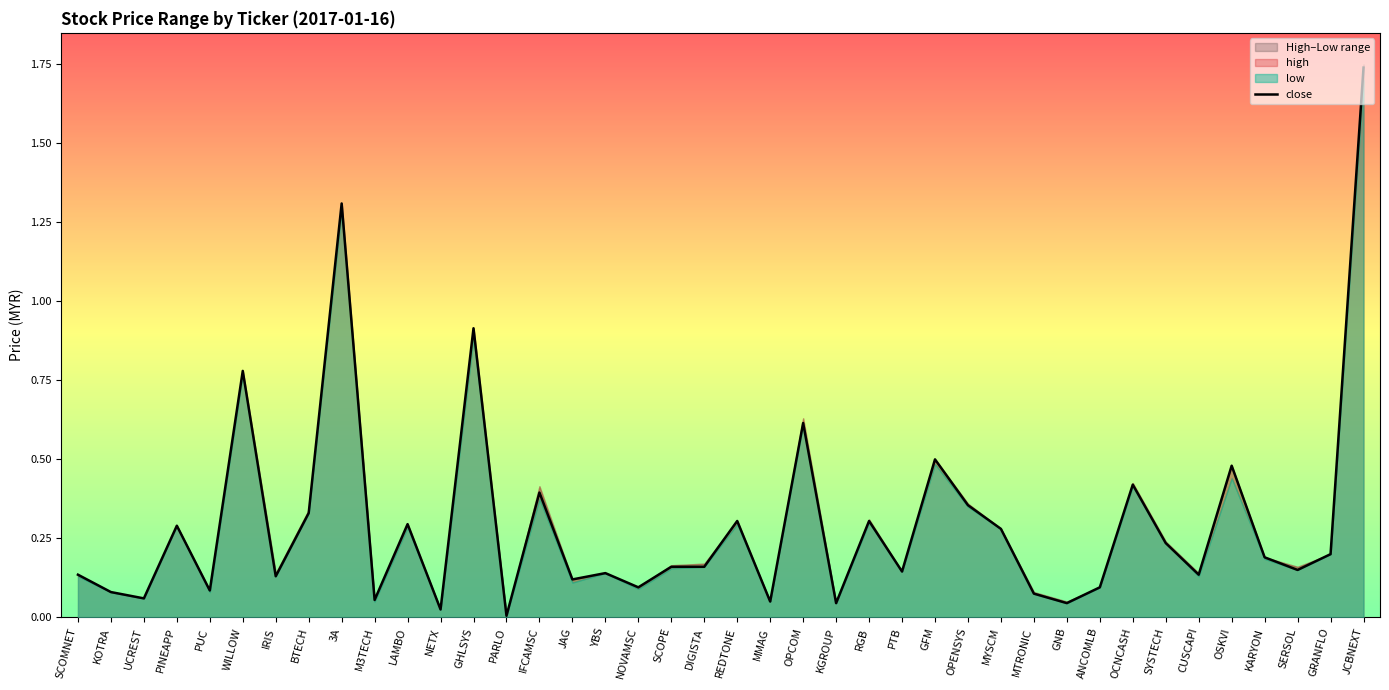

What is the label of the 18th point from the right?

OPCOM